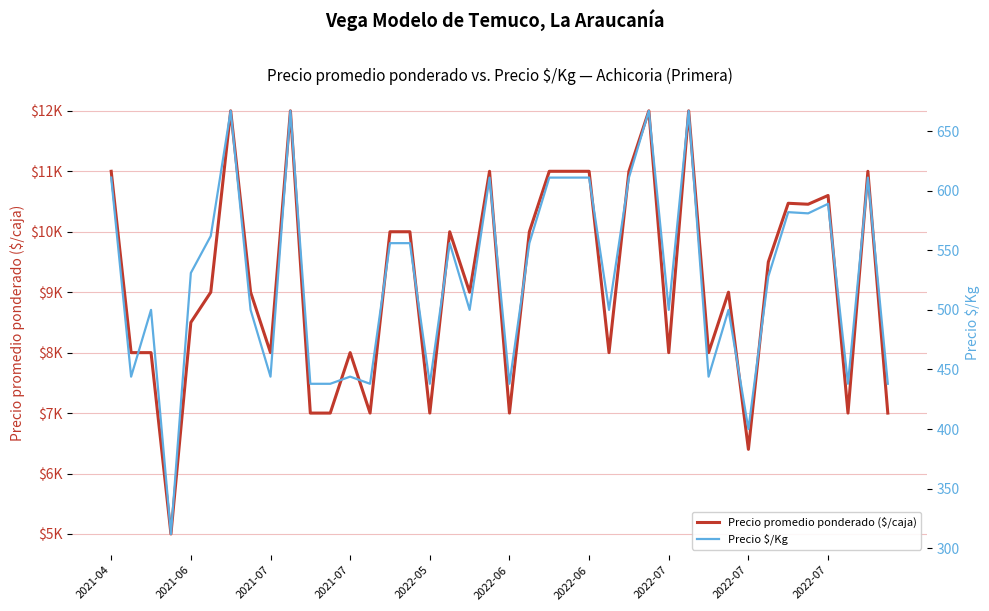

What are all the series names shown in the legend?

Precio promedio ponderado ($/caja), Precio $/Kg